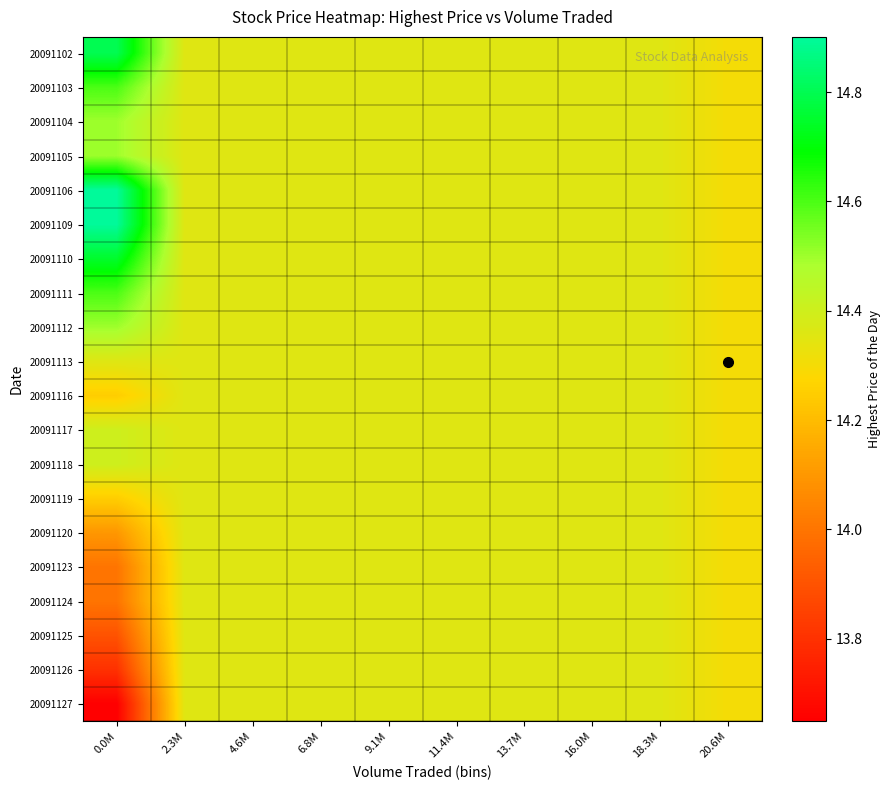

What is the maximum value shown in the chart?

14.9